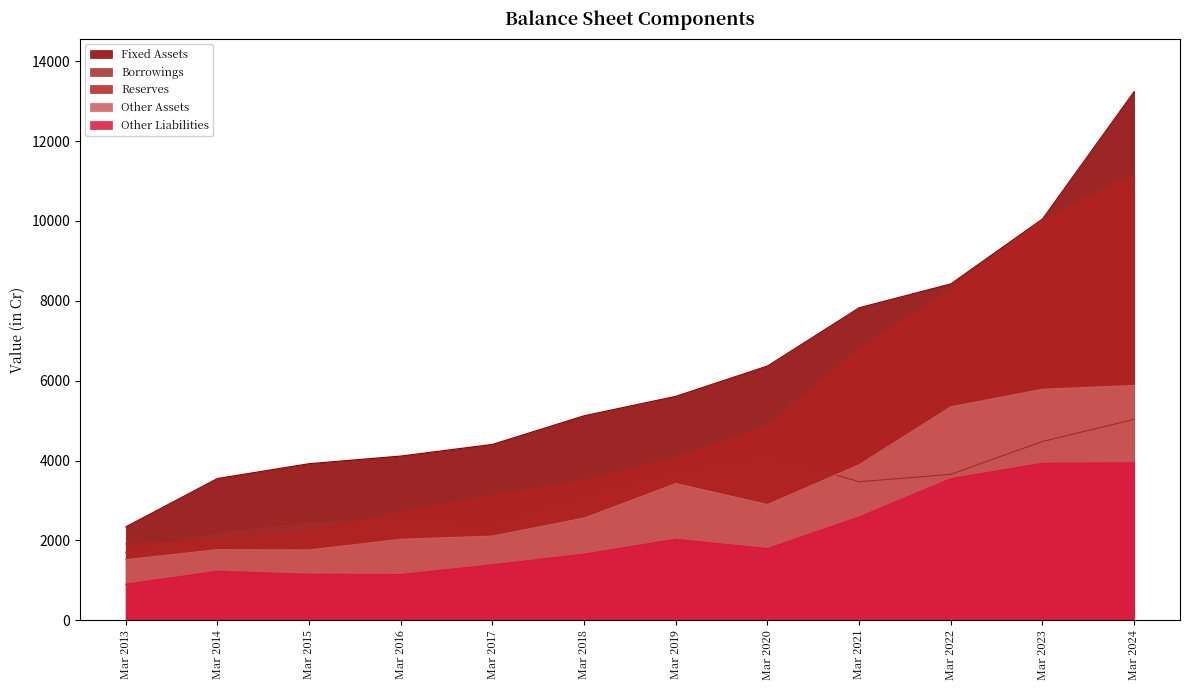

Reading left to right, list all the values displayed in this chart.

Fixed Assets: Mar 2013=2340	Mar 2014=3551	Mar 2015=3922	Mar 2016=4113	Mar 2017=4405	Mar 2018=5122	Mar 2019=5609	Mar 2020=6368	Mar 2021=7827	Mar 2022=8425	Mar 2023=10050	Mar 2024=13242
Borrowings: Mar 2013=1704	Mar 2014=2175	Mar 2015=2435	Mar 2016=2515	Mar 2017=2396	Mar 2018=3142	Mar 2019=3730	Mar 2020=4135	Mar 2021=3469	Mar 2022=3655	Mar 2023=4478	Mar 2024=5031
Reserves: Mar 2013=1910	Mar 2014=2008	Mar 2015=2238	Mar 2016=2705	Mar 2017=3124	Mar 2018=3506	Mar 2019=4071	Mar 2020=4875	Mar 2021=6796	Mar 2022=8268	Mar 2023=10030	Mar 2024=11182
Other Assets: Mar 2013=1518	Mar 2014=1769	Mar 2015=1762	Mar 2016=2029	Mar 2017=2109	Mar 2018=2561	Mar 2019=3424	Mar 2020=2899	Mar 2021=3895	Mar 2022=5347	Mar 2023=5786	Mar 2024=5881
Other Liabilities: Mar 2013=902	Mar 2014=1227	Mar 2015=1152	Mar 2016=1146	Mar 2017=1389	Mar 2018=1657	Mar 2019=2028	Mar 2020=1795	Mar 2021=2586	Mar 2022=3544	Mar 2023=3931	Mar 2024=3945